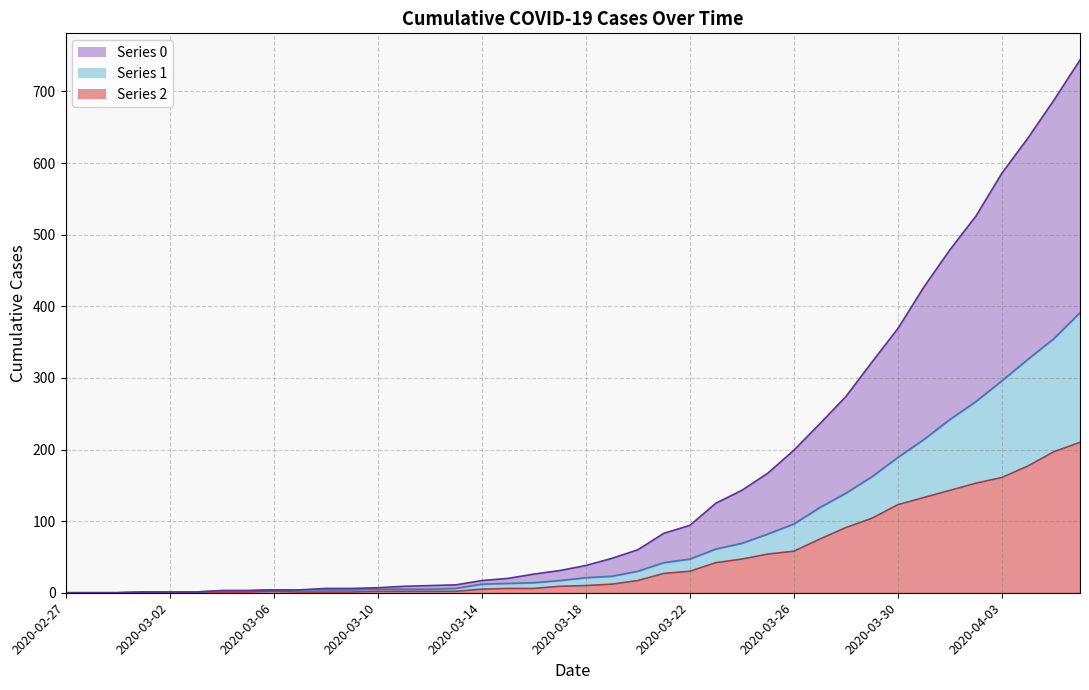

The 0 series shows 48 at 2020-03-25. True or false?

False